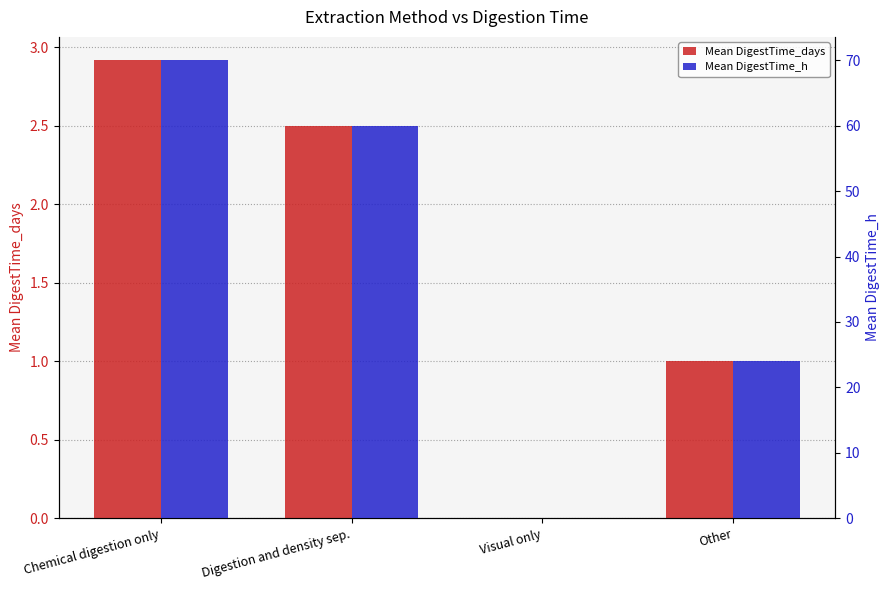

Which category has the lowest value in the Mean DigestTime_days series?

Visual only